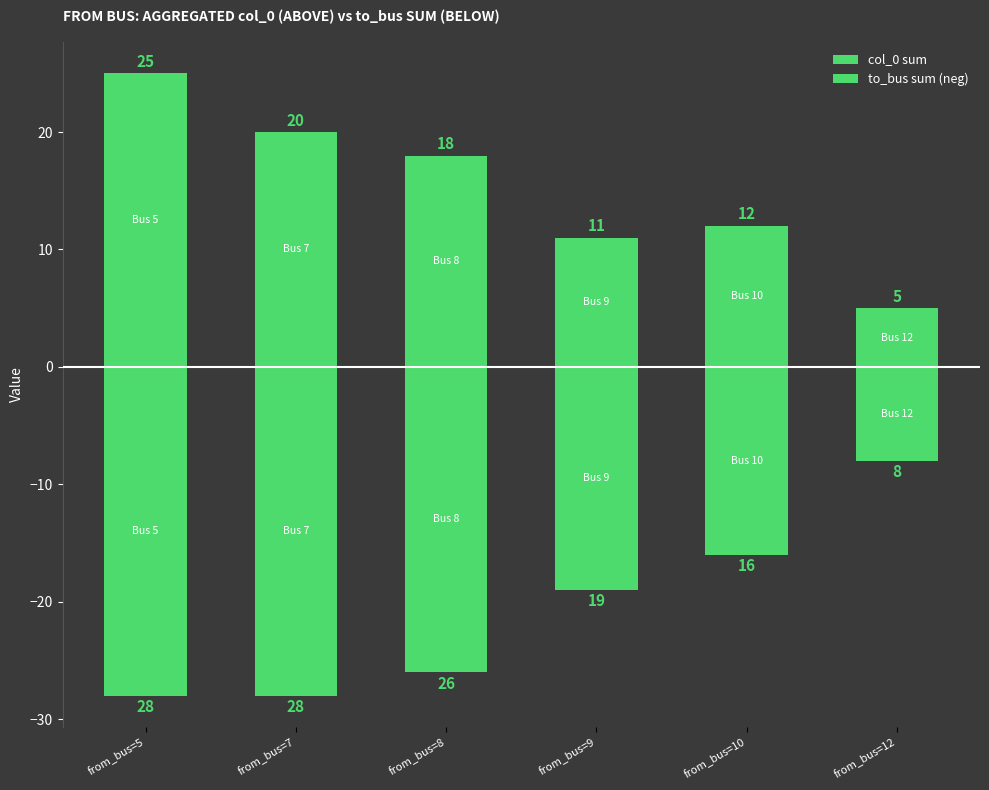

Which series has the largest range (max minus min)?

col_0 sum